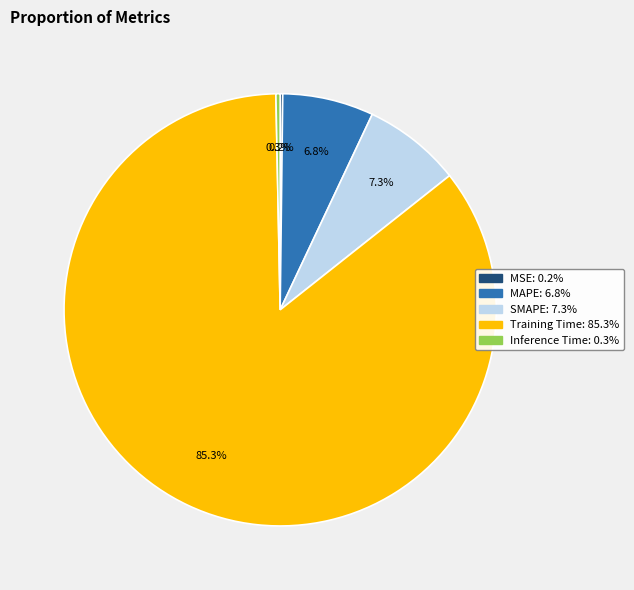

Is there a majority slice in this chart?

Yes